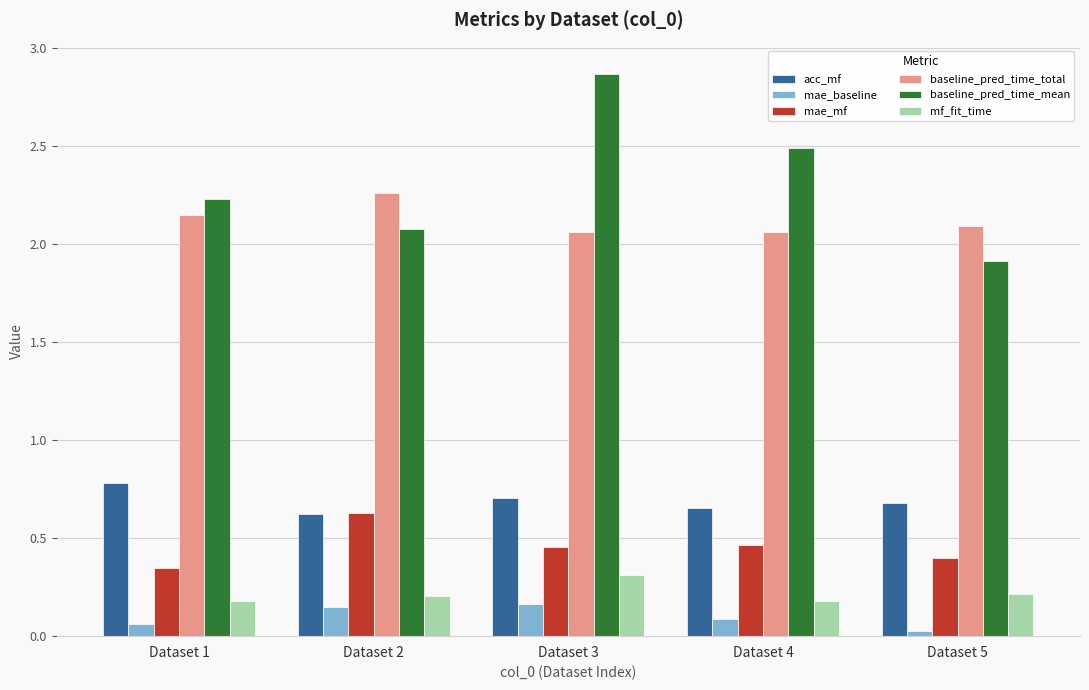

How many bars are there in total?

30